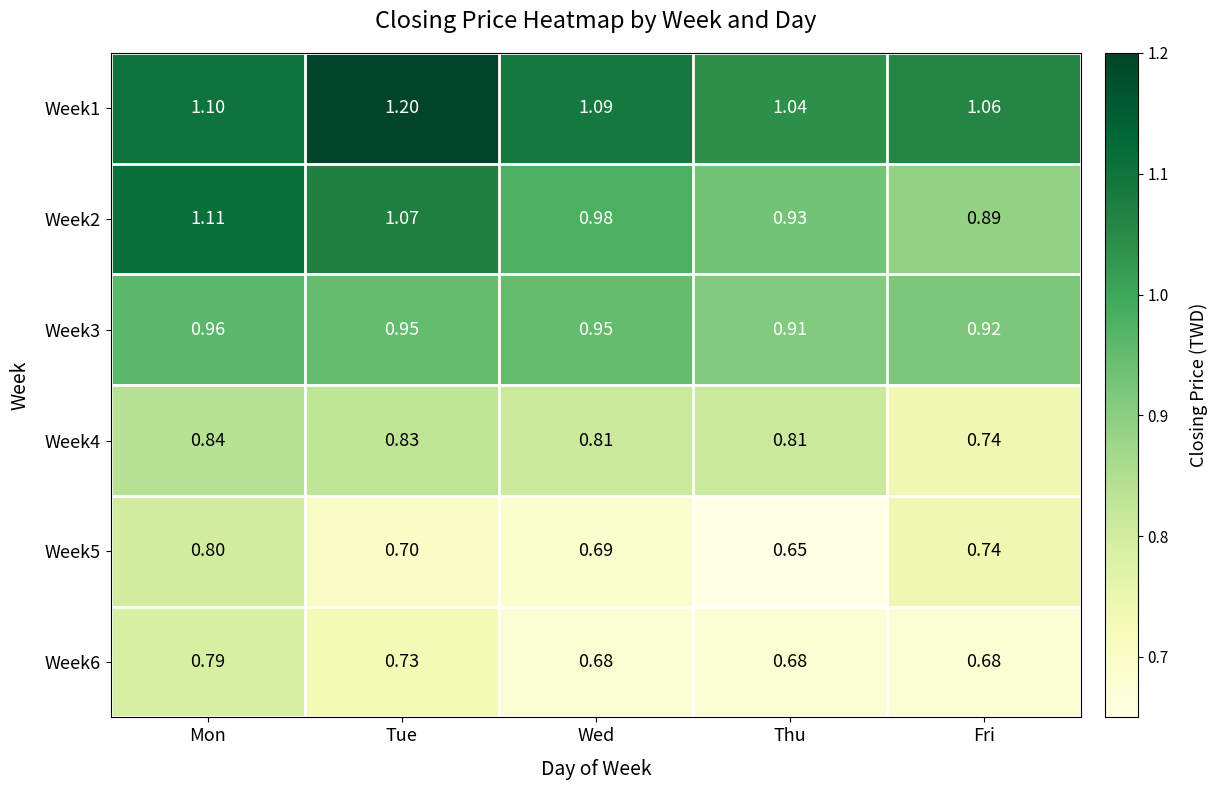

Which category has the lowest value across all series?

Thu